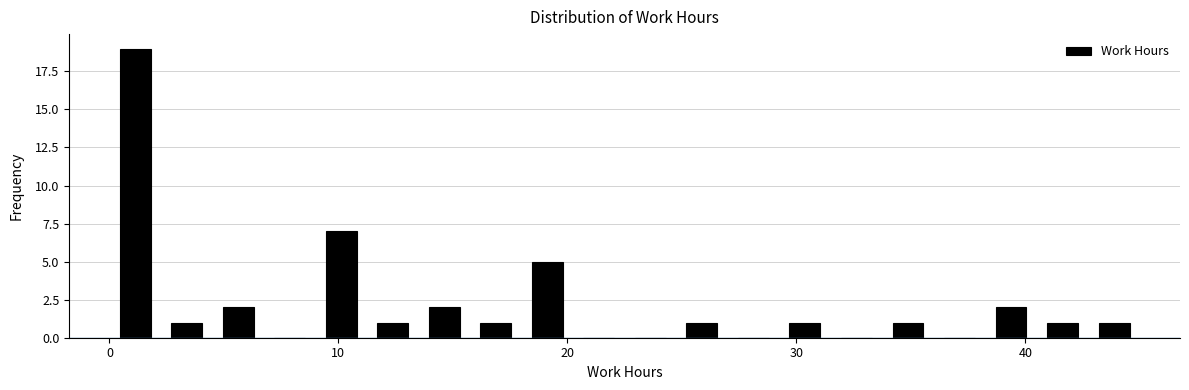

Around what value on the x-axis is the tallest bar? Give the approximate position of its centre, as read against the axis.

1